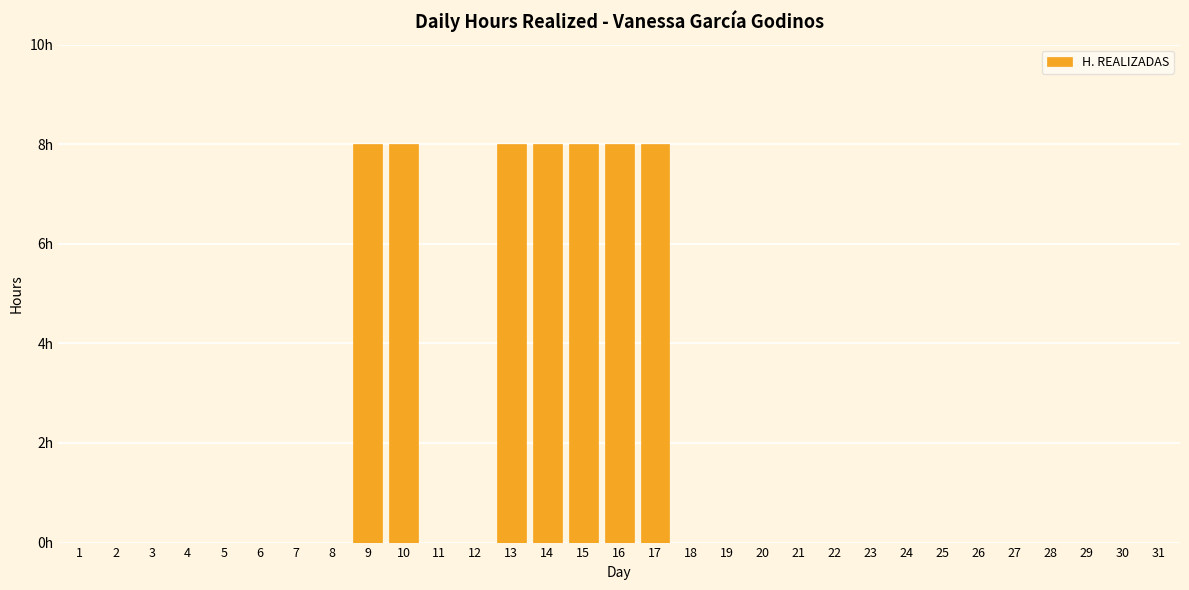

Are the bars horizontal?

No